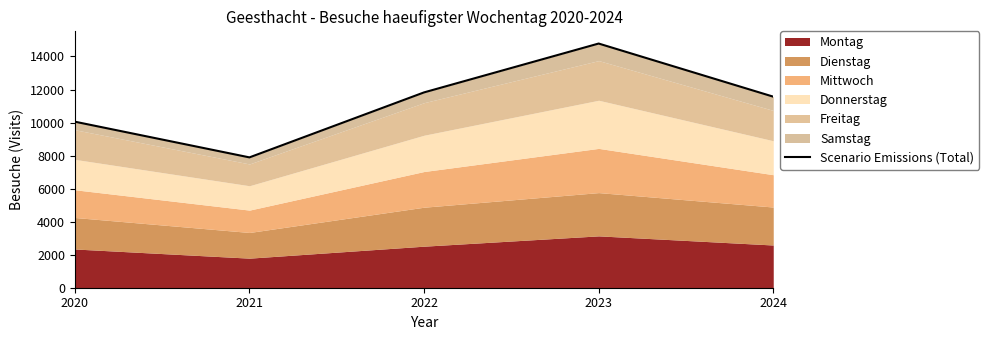

Reading left to right, transcribe all the data shown in this chart.

2020=10053	2021=7891	2022=11826	2023=14784	2024=11568